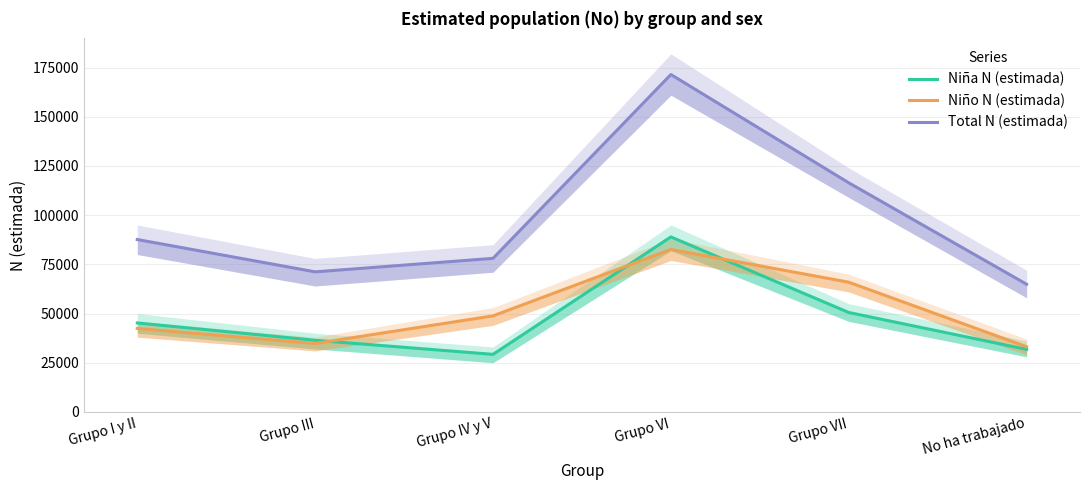

Which series has the largest range (max minus min)?

Total N (estimada)